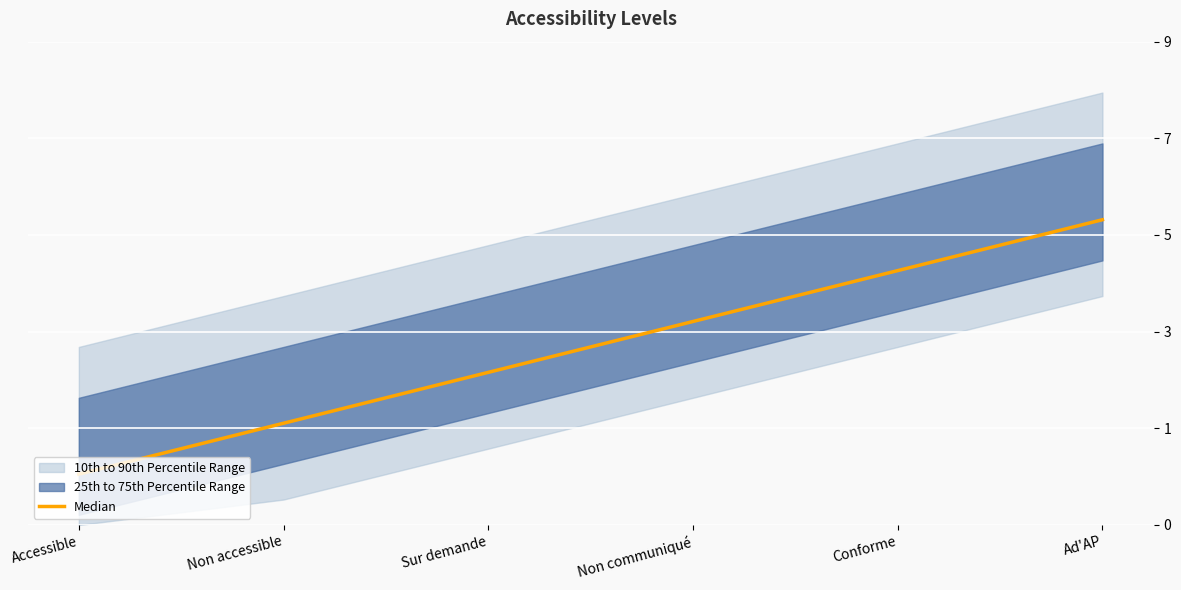

Which label corresponds to the smallest value in the chart?

Accessible